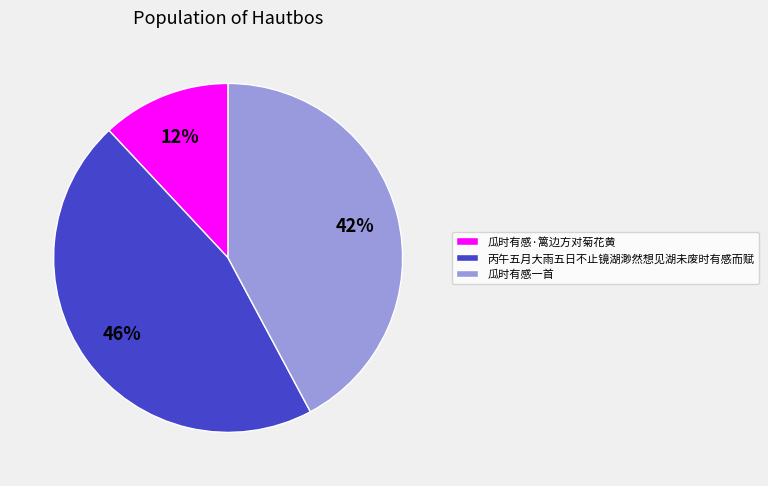

How many slices are in this pie chart?

3